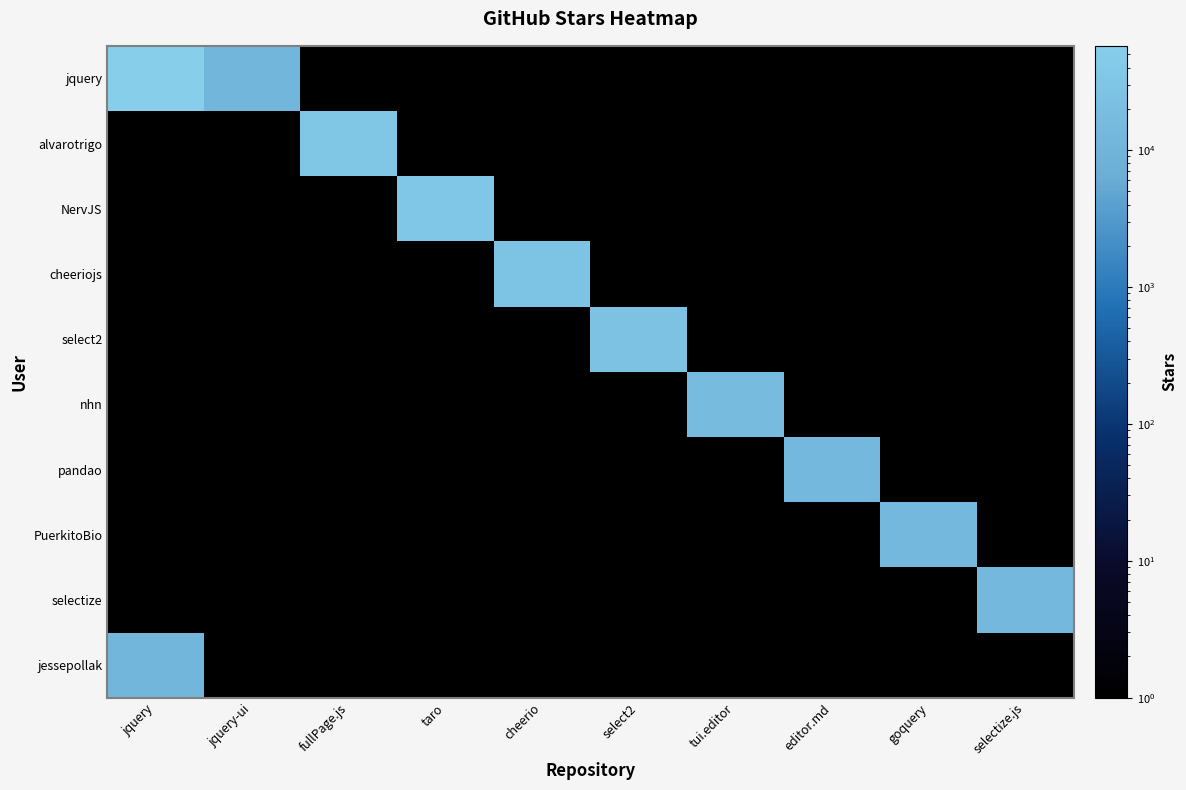

Count the number of categories in the chart.

10